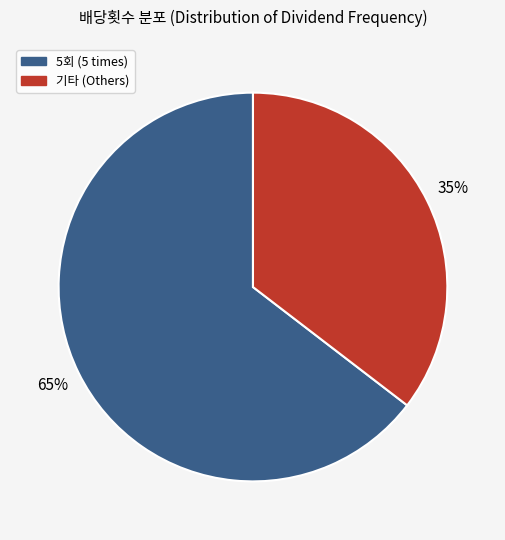

To the nearest percent, what is the average slice percentage?

50%